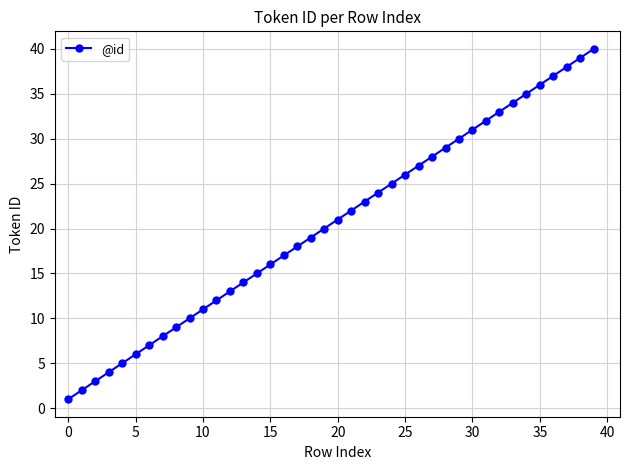

What is the maximum value shown in the chart?

40